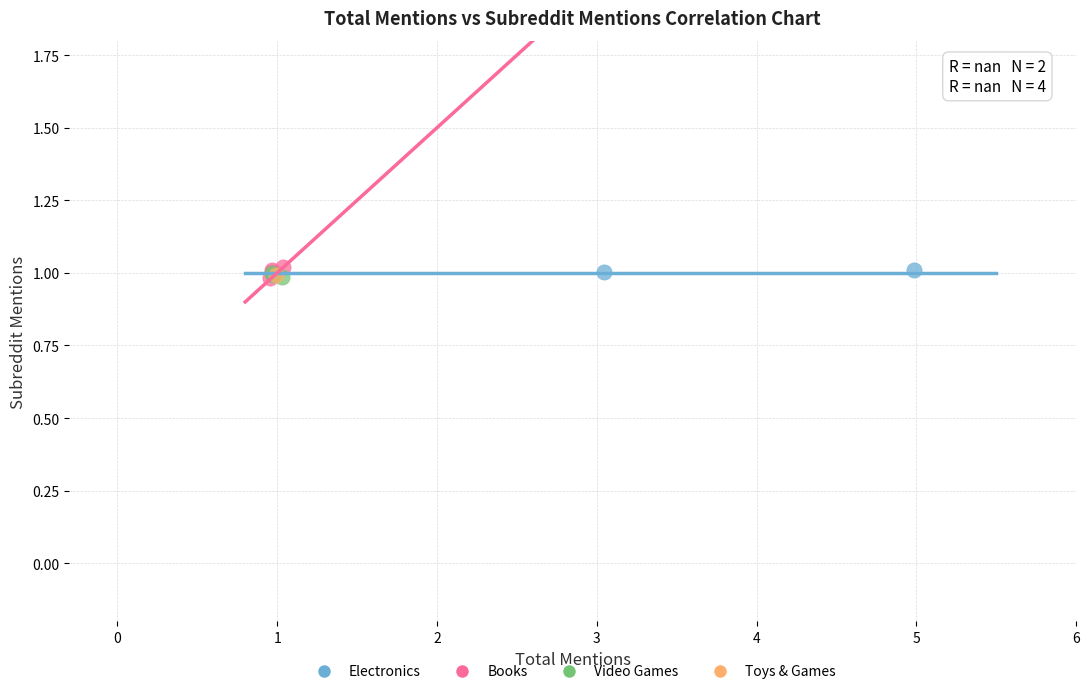

What are all the series names shown in the legend?

Electronics, Books, Video Games, Toys & Games